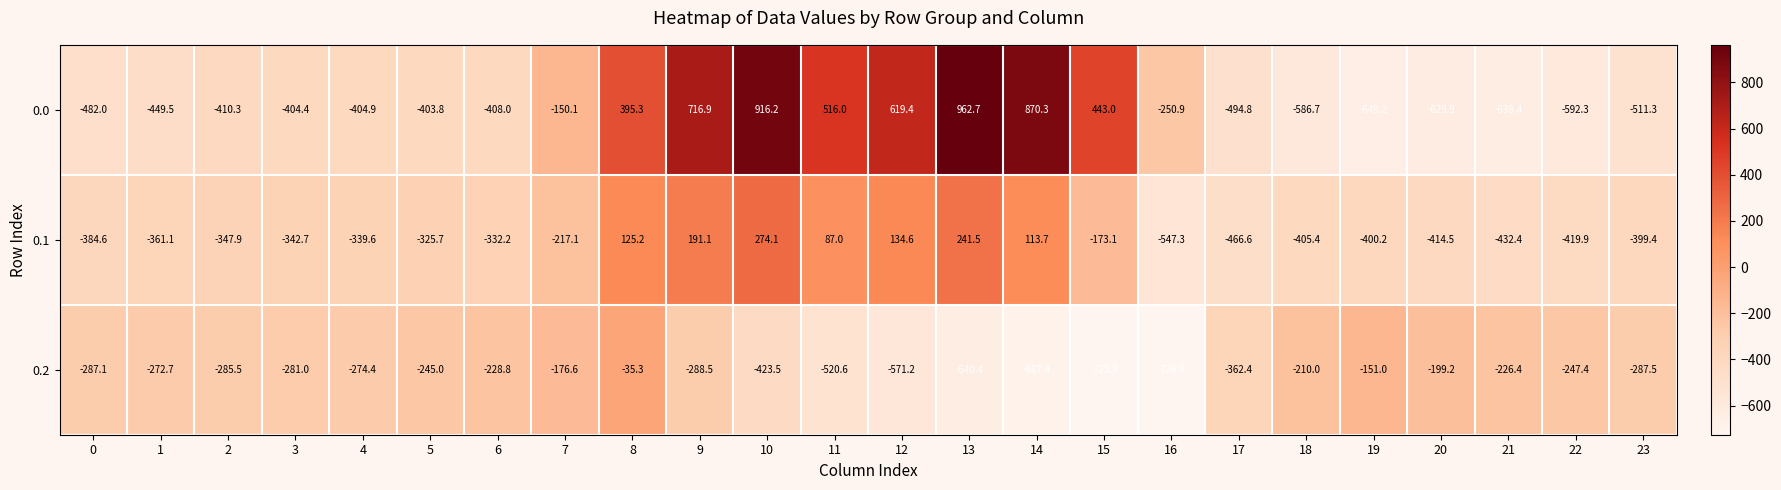

How many categories are shown in the chart?

24